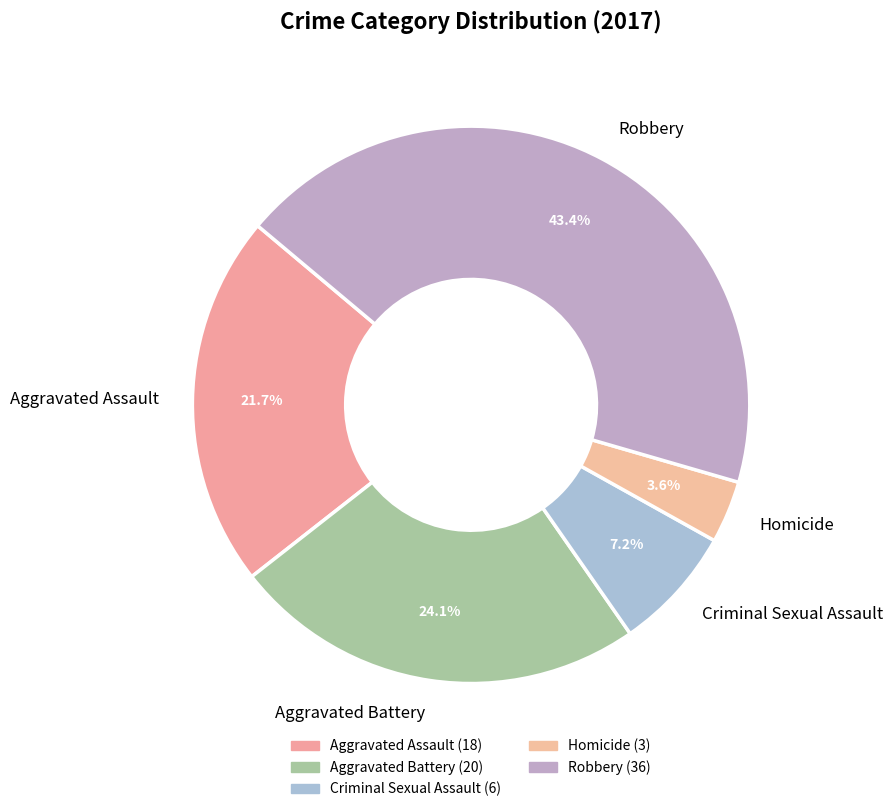

What is the largest slice in the pie chart?

Robbery